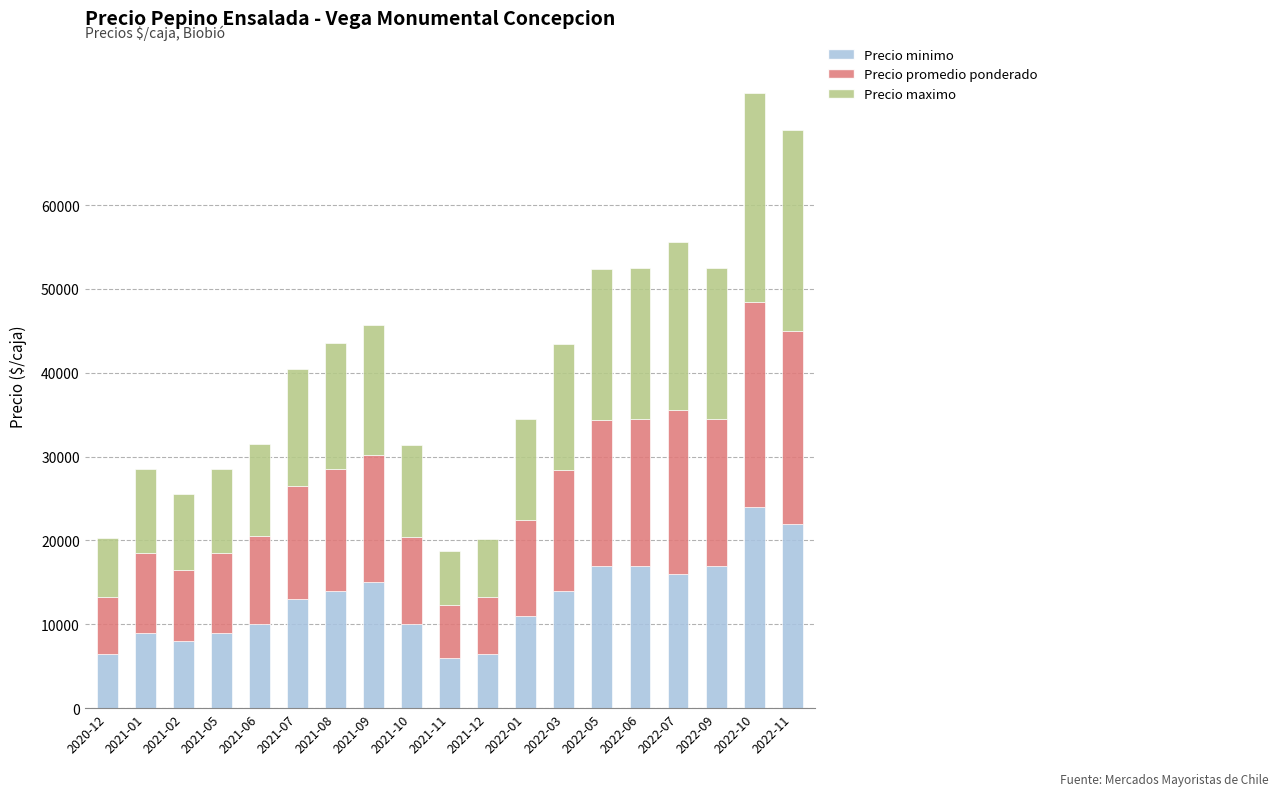

What is the maximum value for Precio minimo?

24000